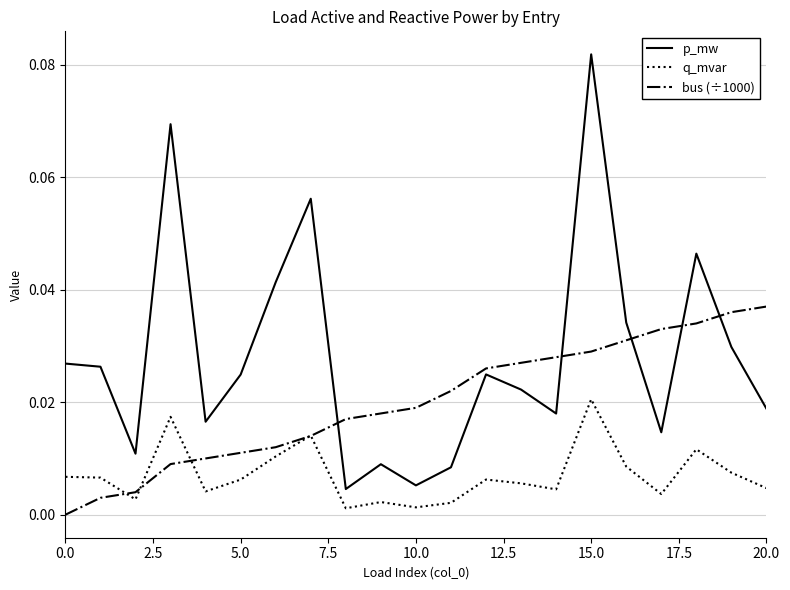

True or false: p_mw and q_mvar cross at least once.

False